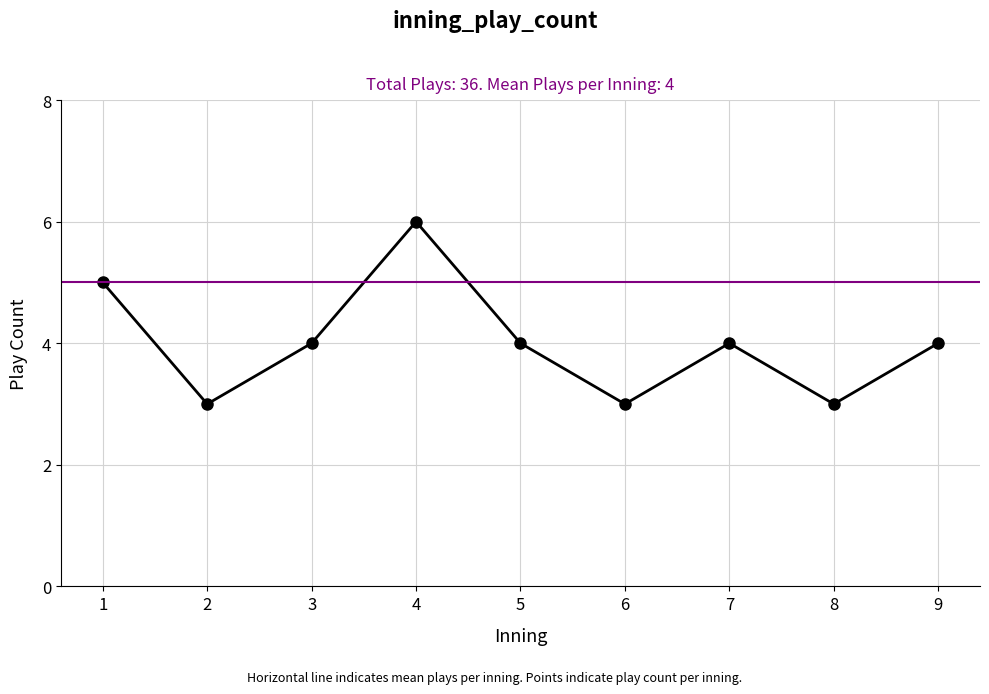

Reading left to right, list all the values displayed in this chart.

1=5	2=3	3=4	4=6	5=4	6=3	7=4	8=3	9=4